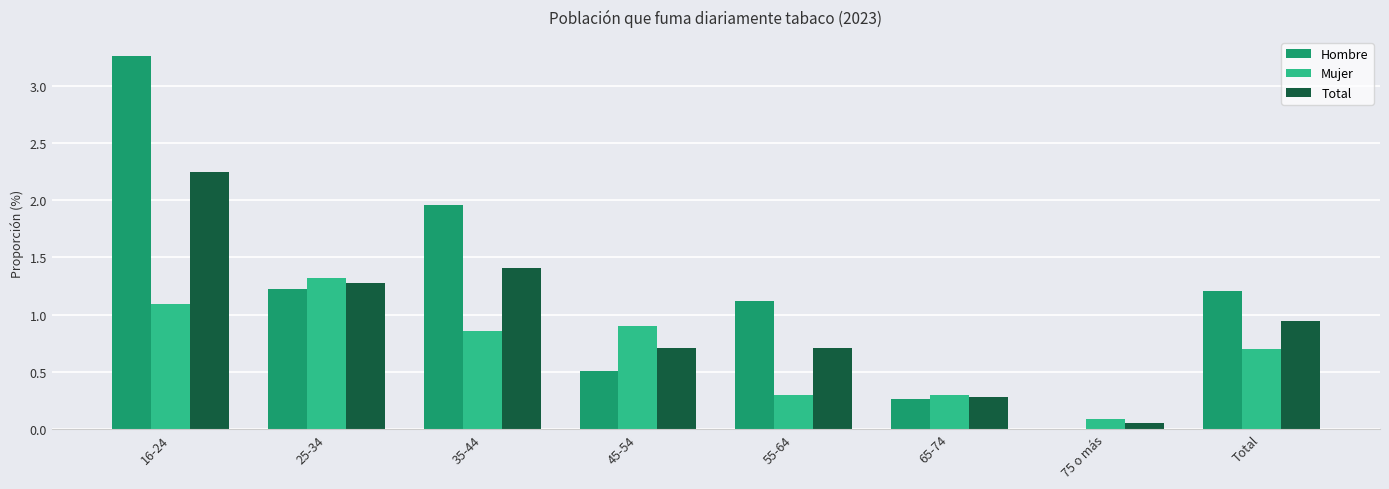

Which series has the largest total across all categories?

Hombre